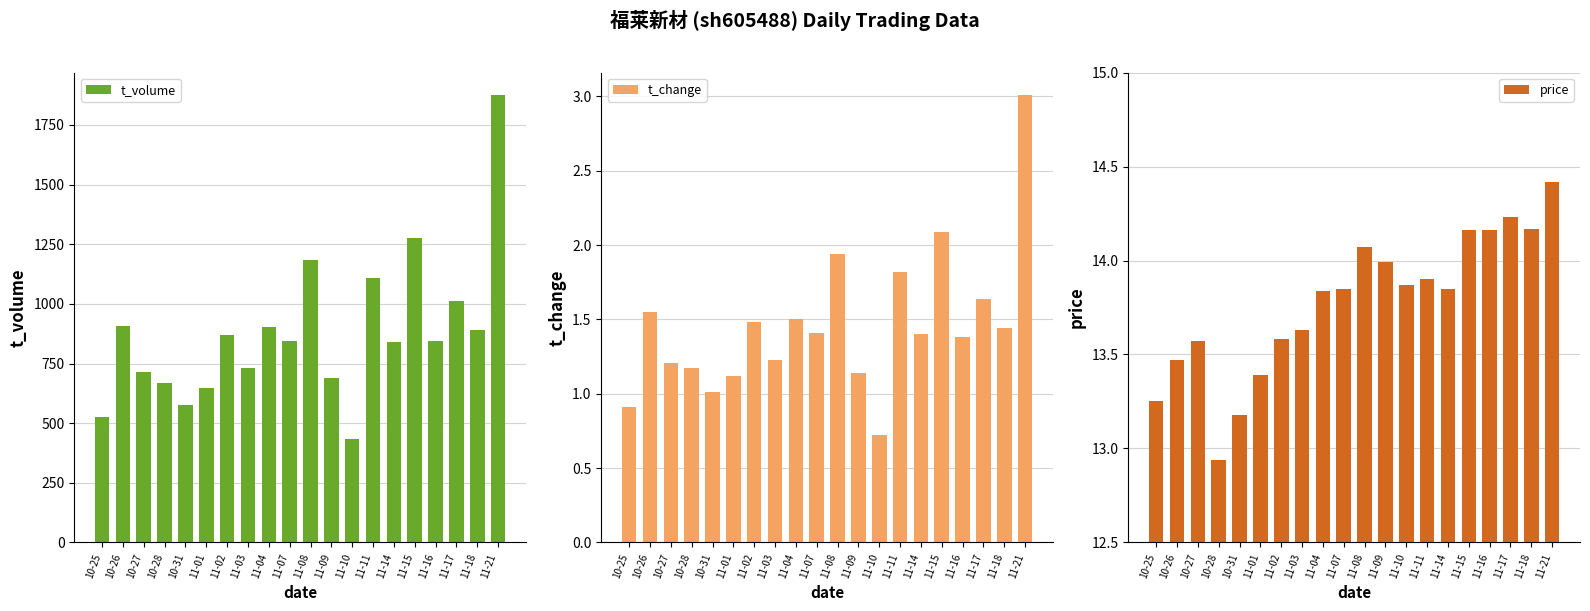

What is the label of the 15th bar from the left?

11-14